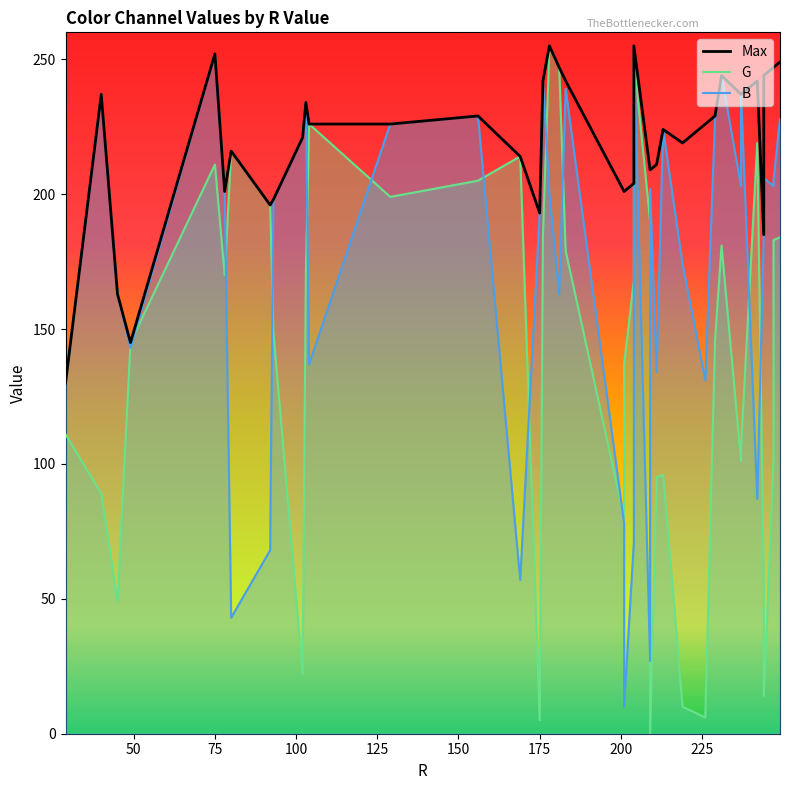

True or false: Max and B intersect in this chart.

False